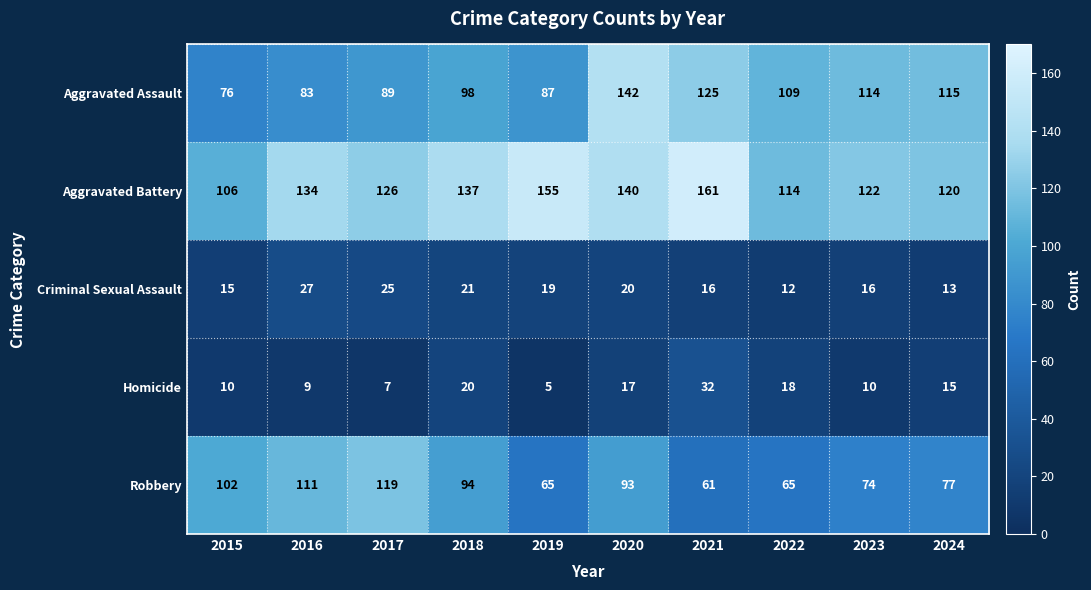

True or false: Criminal Sexual Assault has a value of 21 at 2018.

True